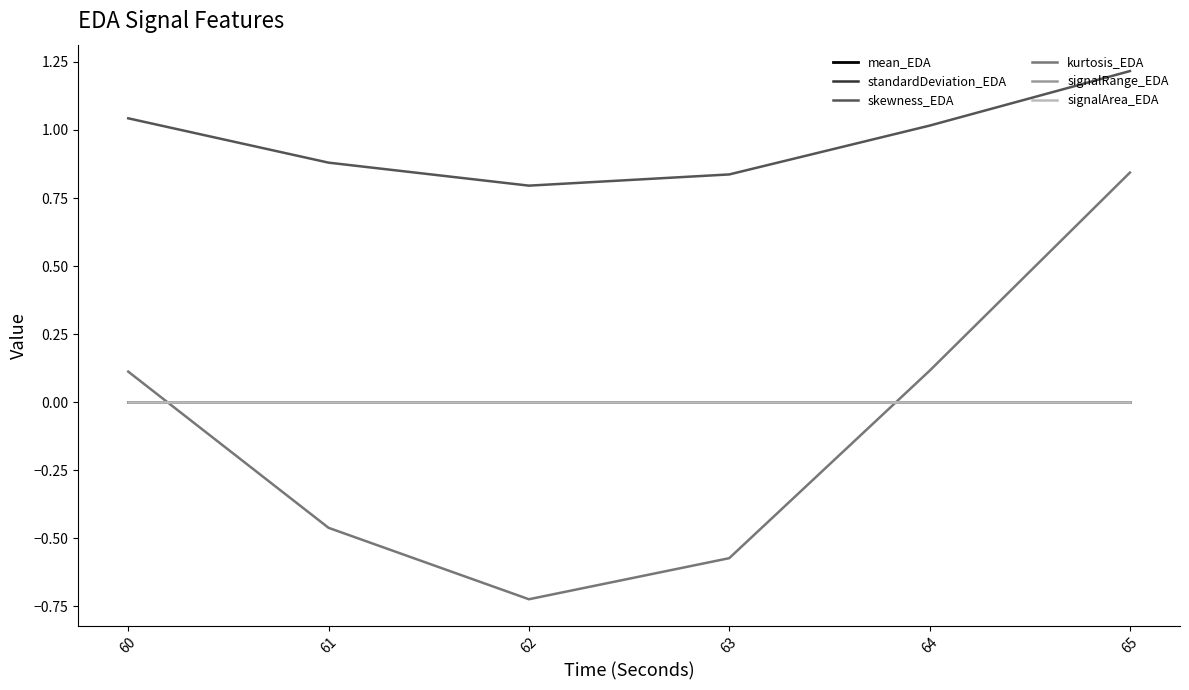

Which series has the largest total across all categories?

skewness_EDA